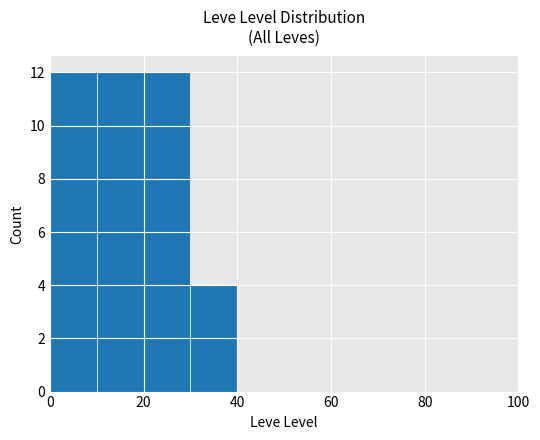

What is the maximum value shown in the chart?

12